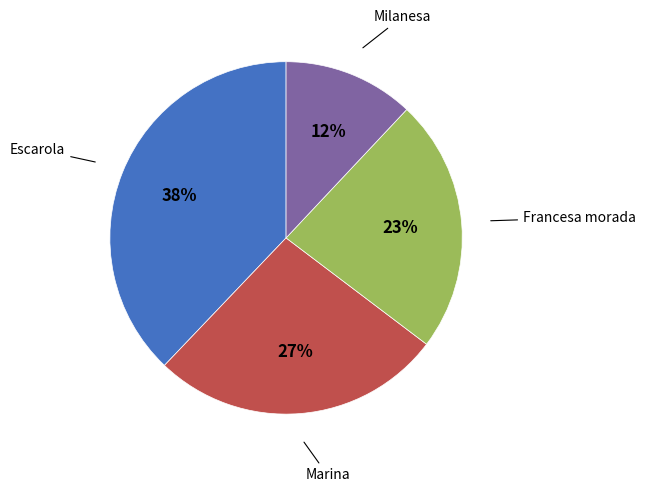

Is there any slice that represents more than half of the pie?

No